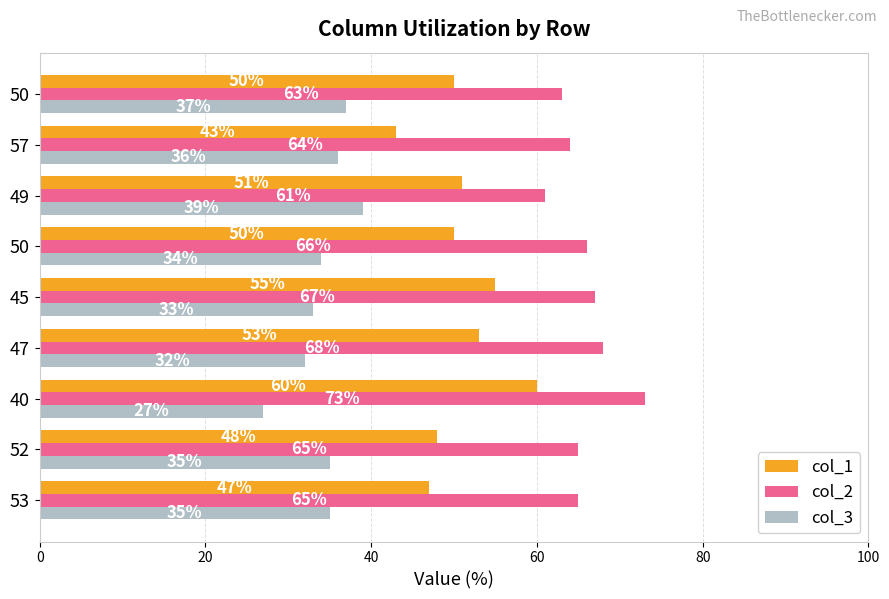

How many series are shown in this chart?

3